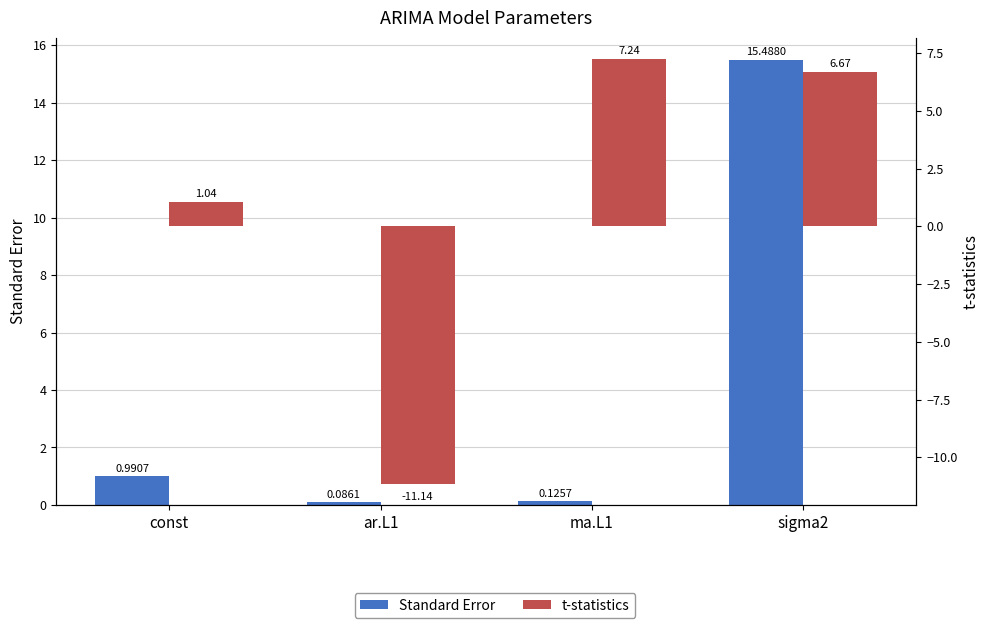

At which label is t-statistics closest to -1?

const